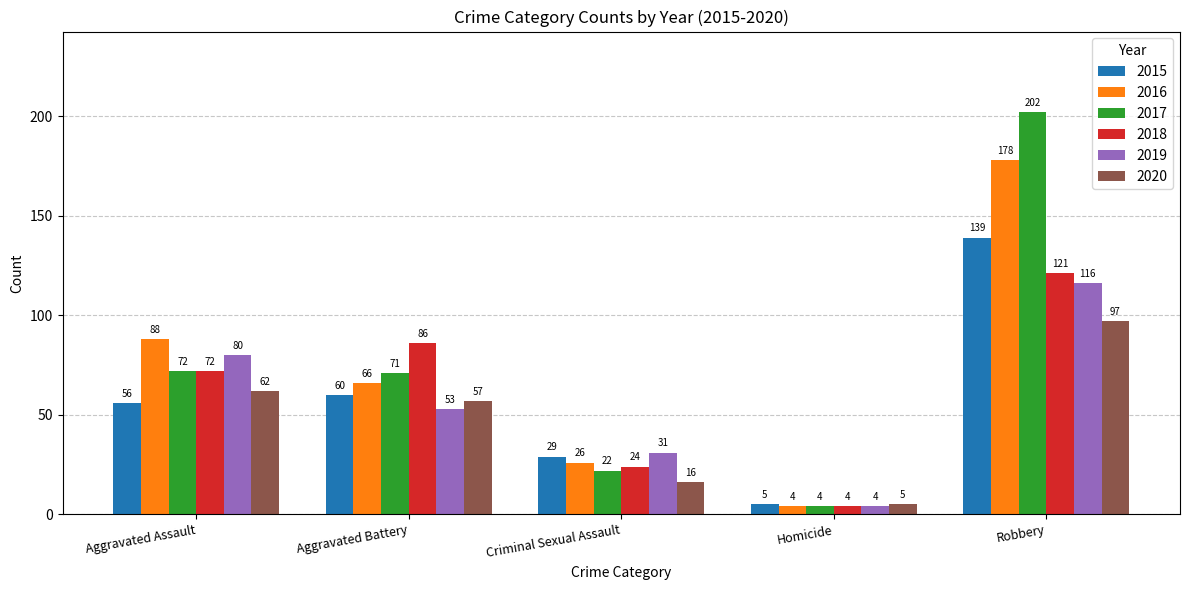

The 2020 series shows 97 at Robbery. True or false?

True